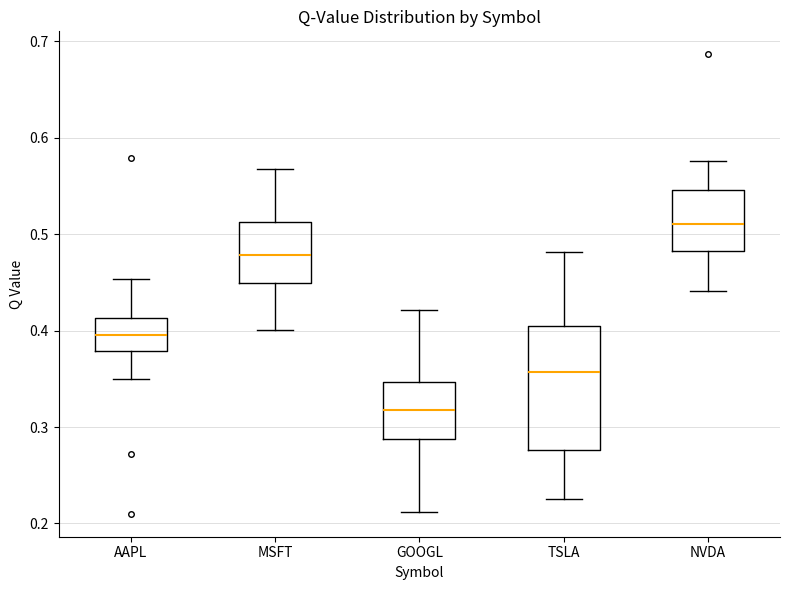

Where does the lower whisker of the box for MSFT end on the y-axis? The values are not printed on the chart, so give them approximately, as read against the axis.

0.40